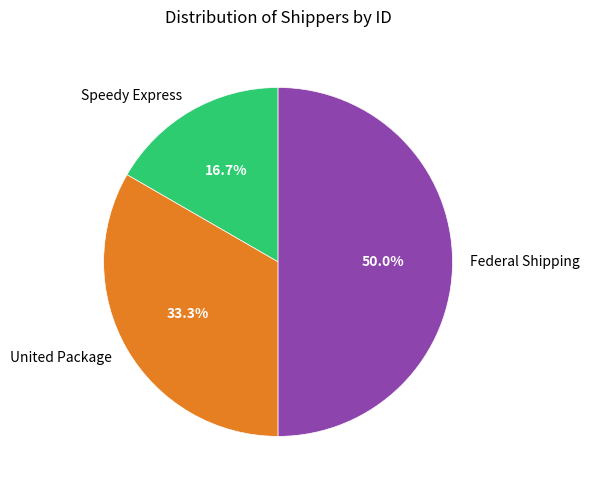

What is the ratio of the value at Speedy Express to the value at United Package?

0.5